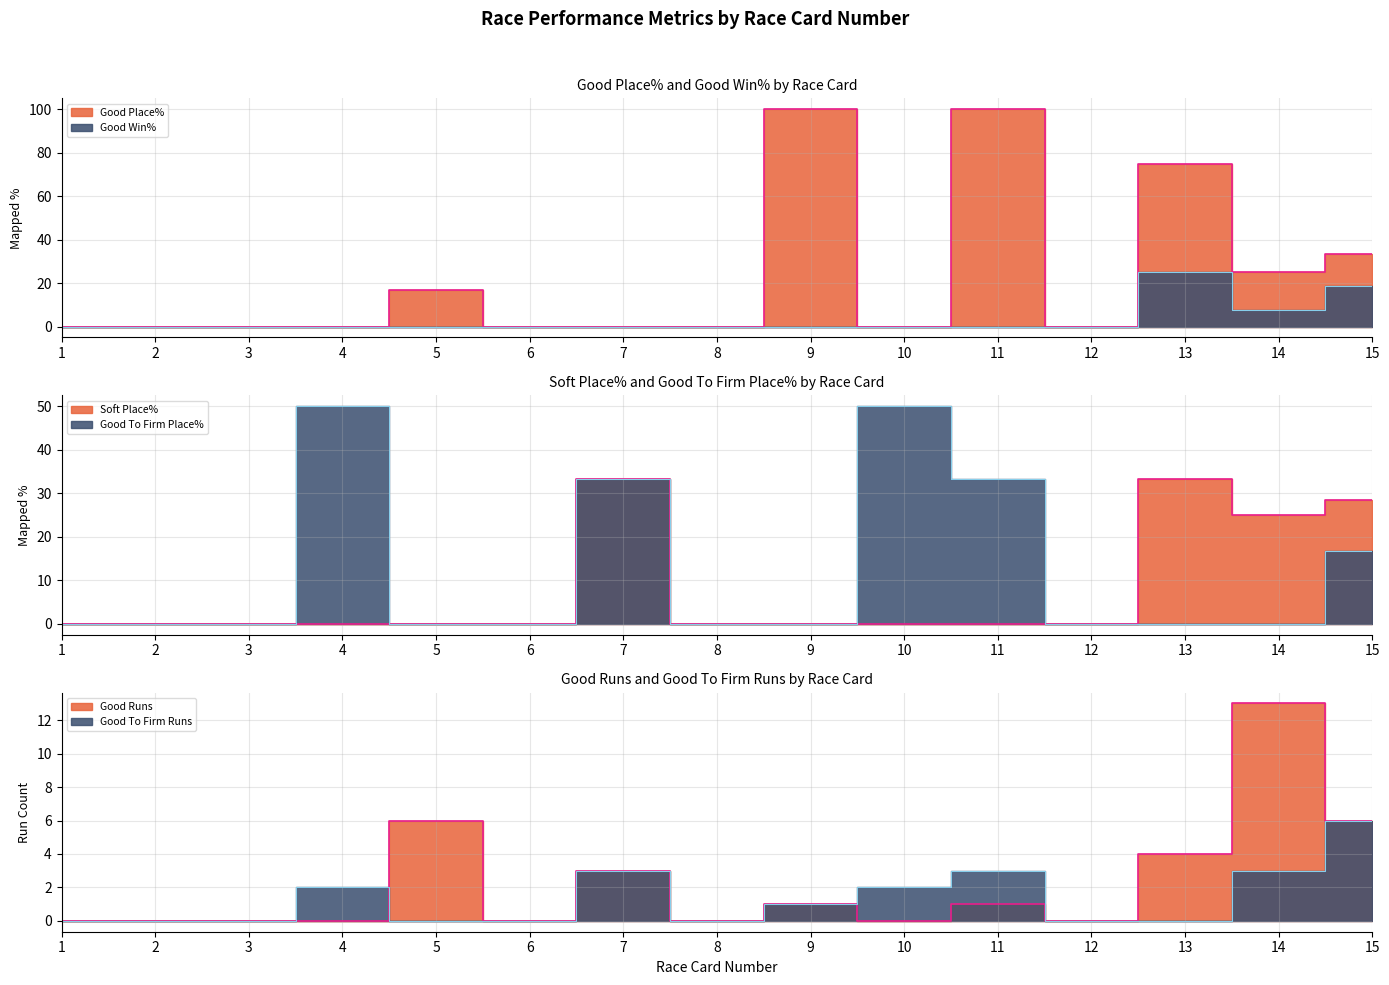

Which series changed the most between 2 and 10?

Good To Firm Place%